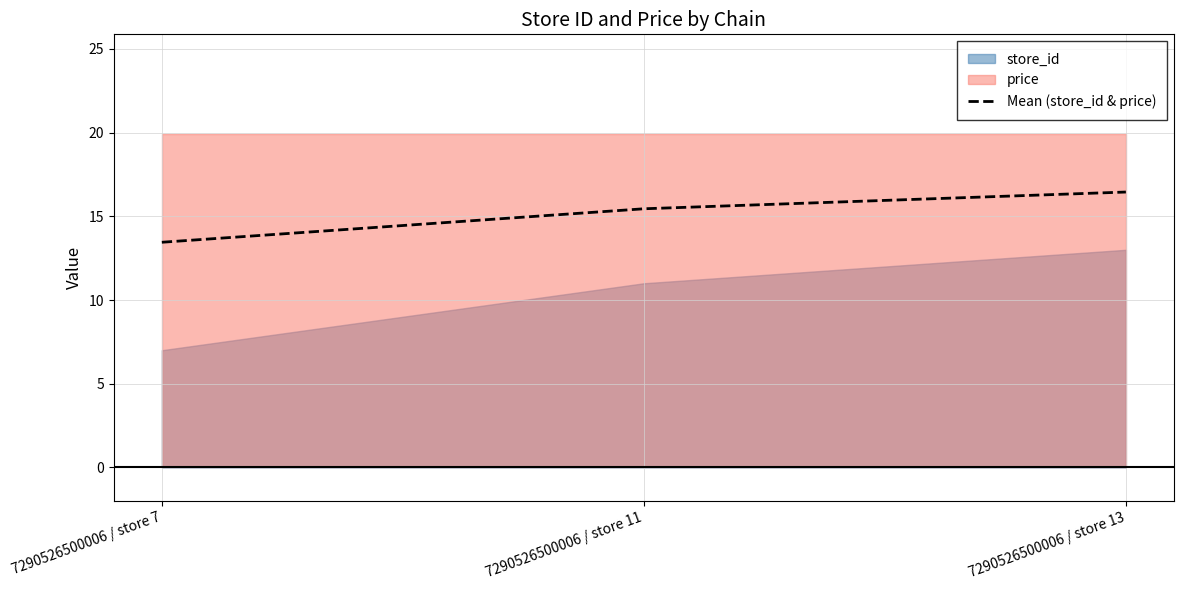

Rank the categories by value from highest to lowest.

7290526500006 / store 13, 7290526500006 / store 11, 7290526500006 / store 7